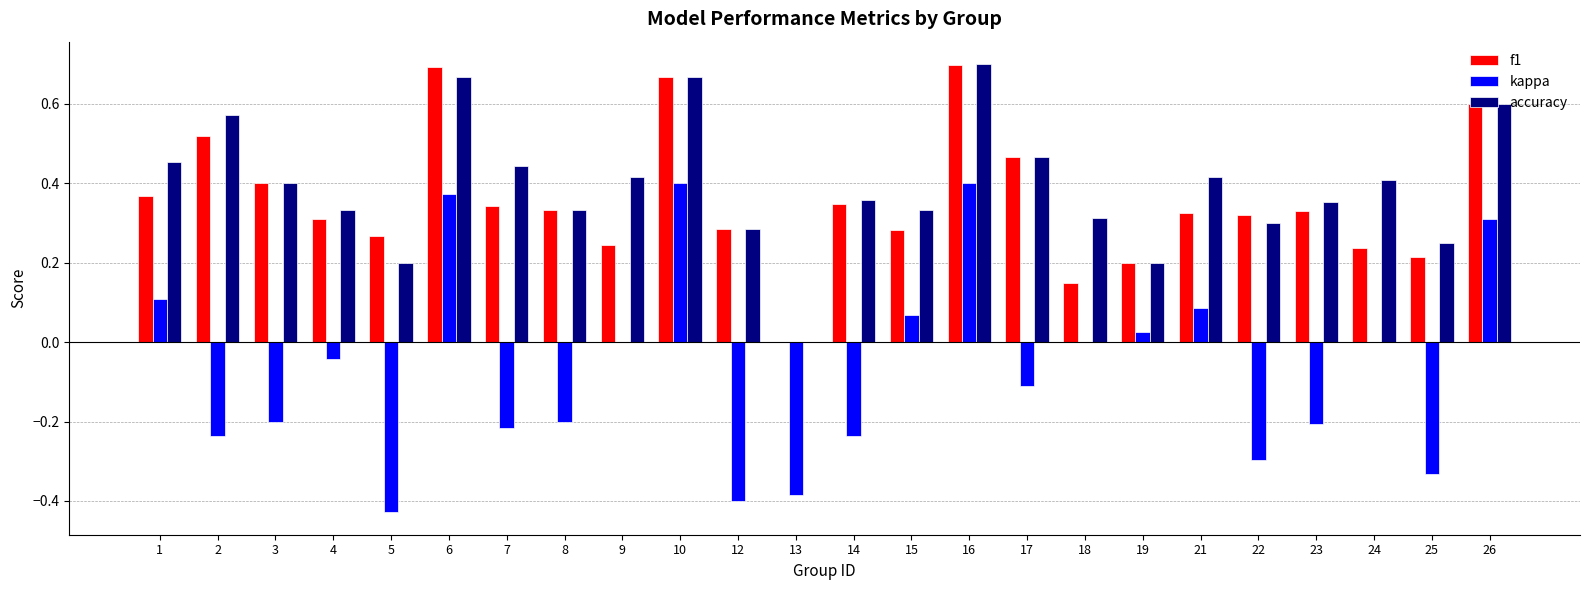

Between 15 and 16, which series saw the biggest shift?

f1